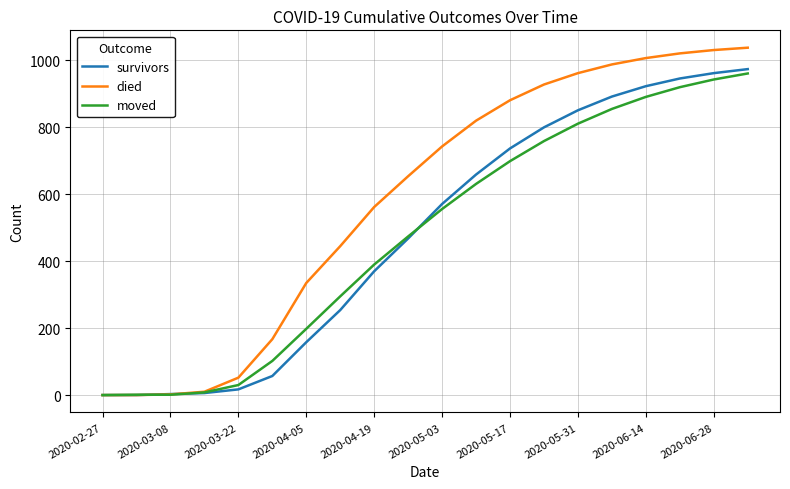

True or false: survivors has more than 1 interior local peaks.

False